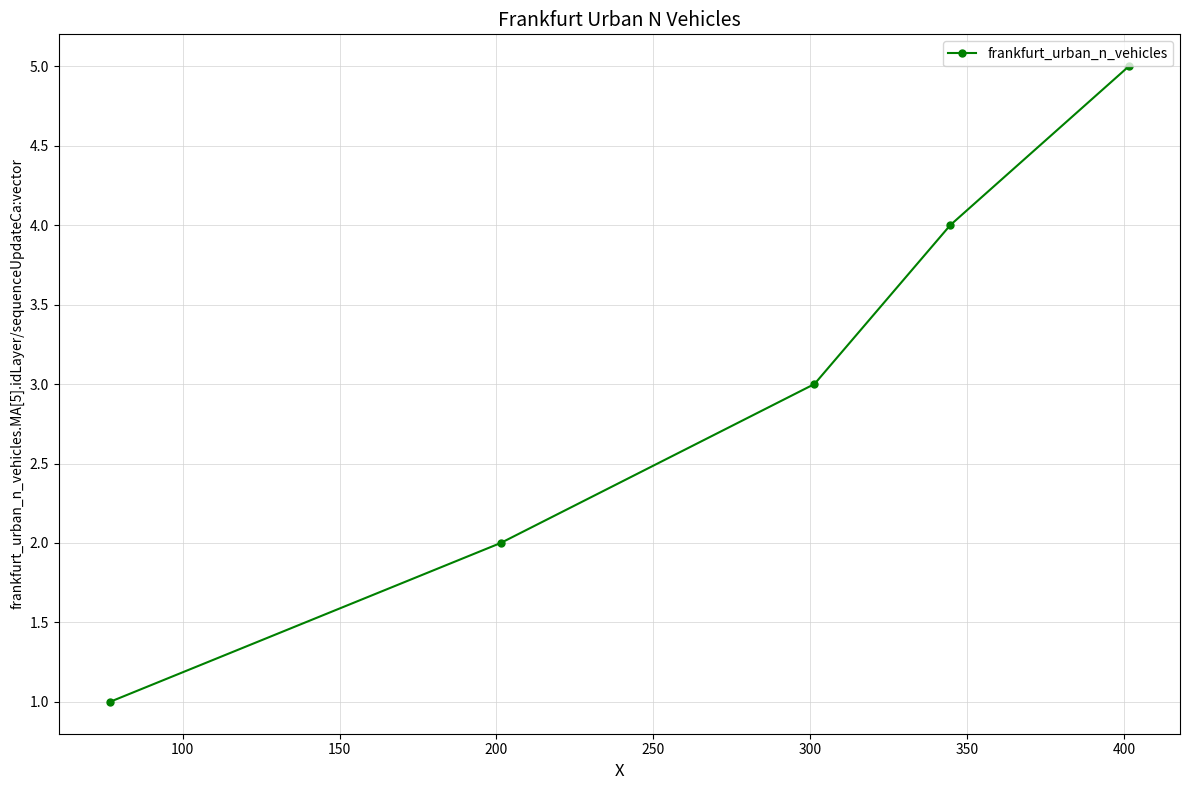

What is the maximum value shown in the chart?

5